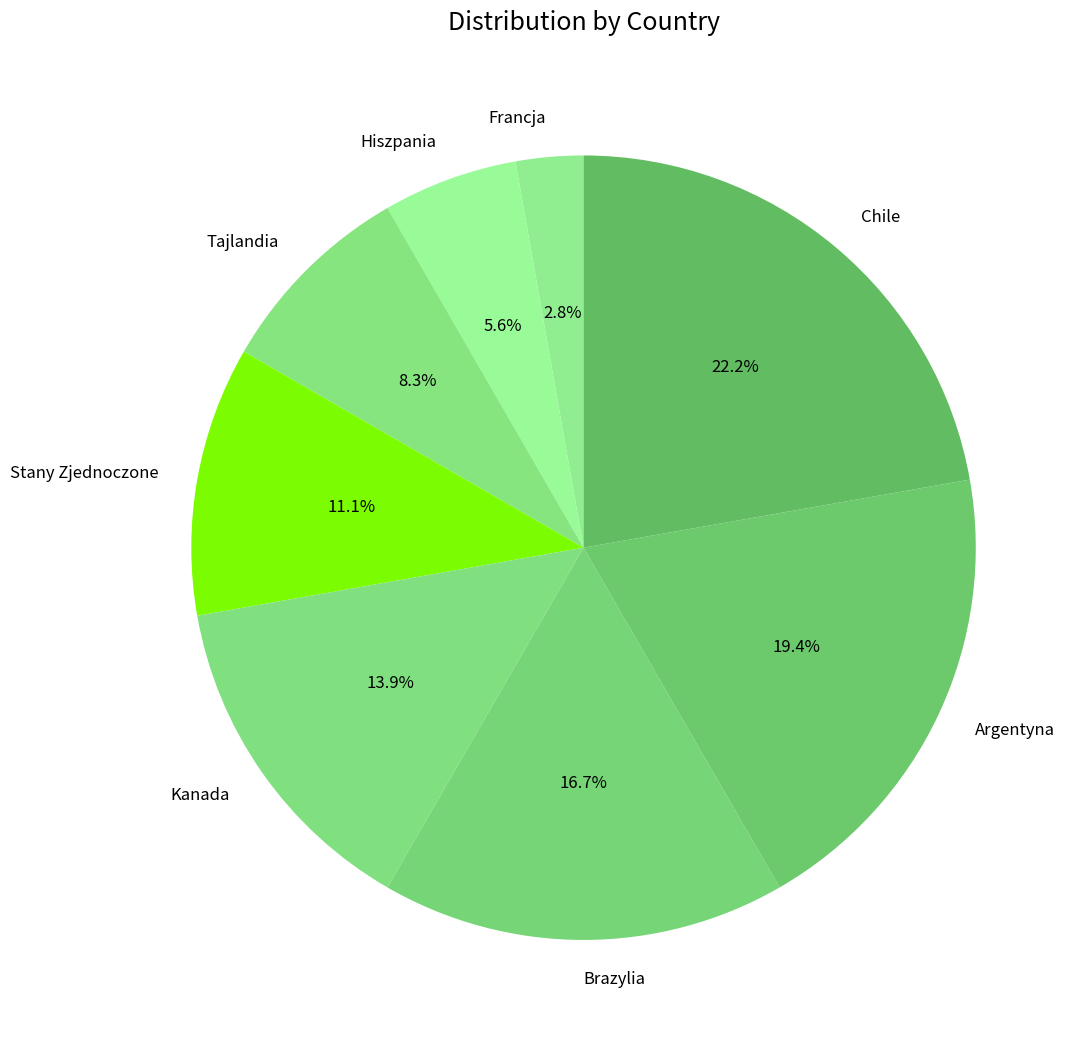

How many segments does this pie chart have?

8